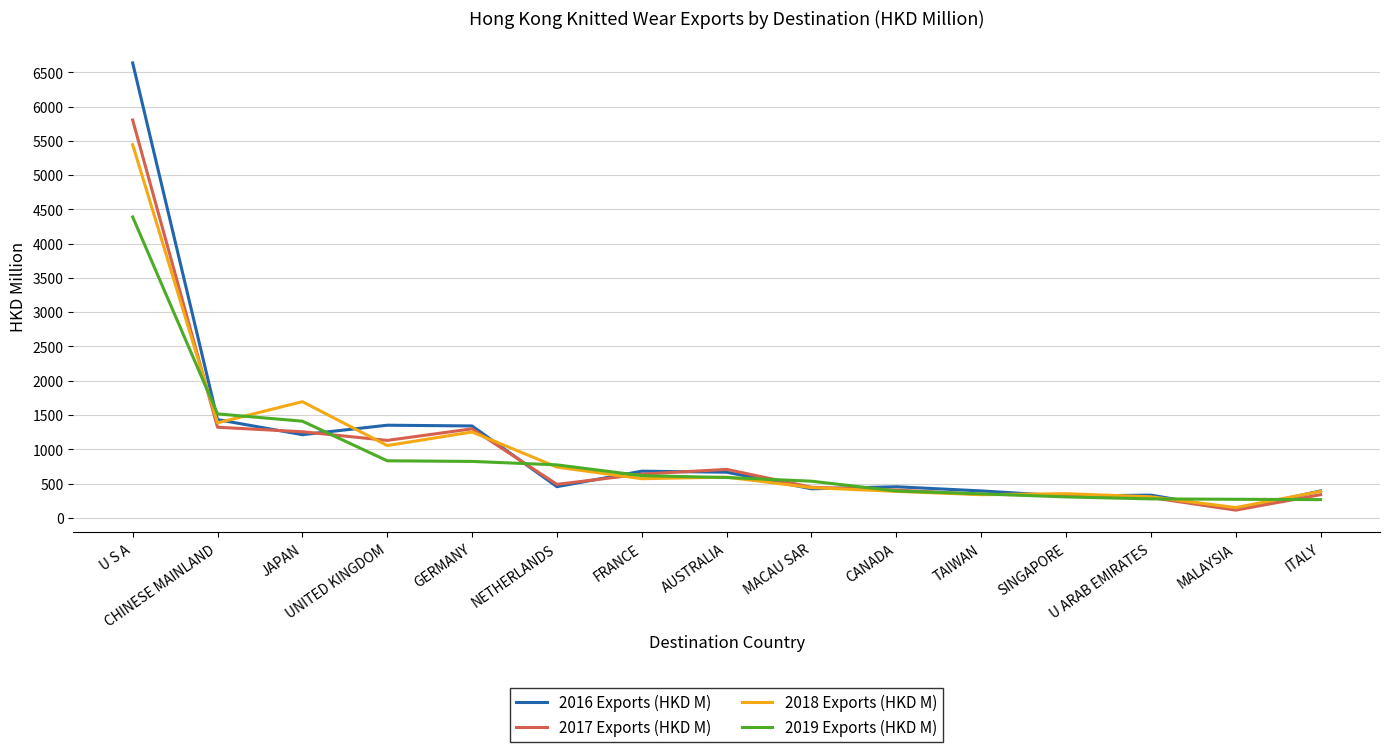

What is the difference between the highest and lowest values at GERMANY?

517.3